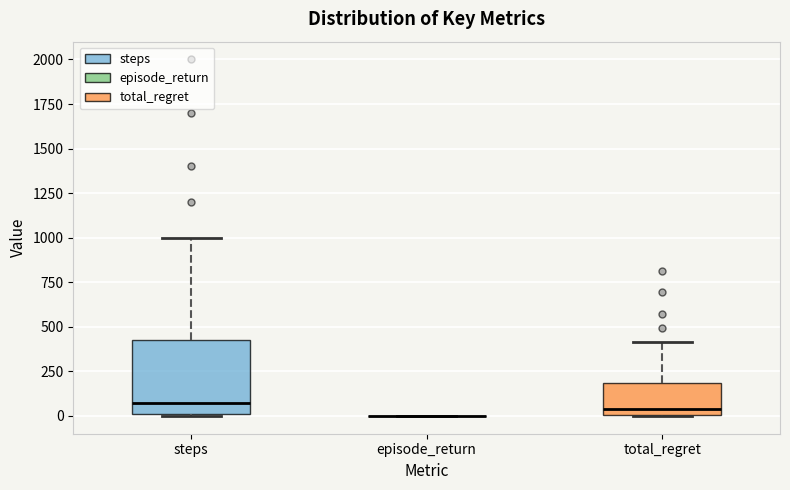

Which box is the tallest, from its lower edge to its upper edge?

steps